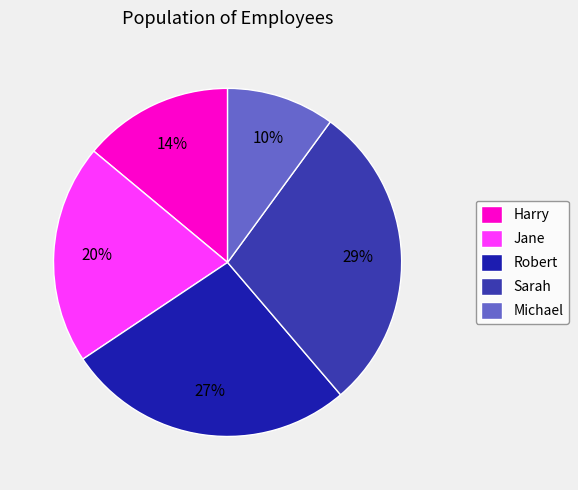

Count the number of slices in the pie.

5